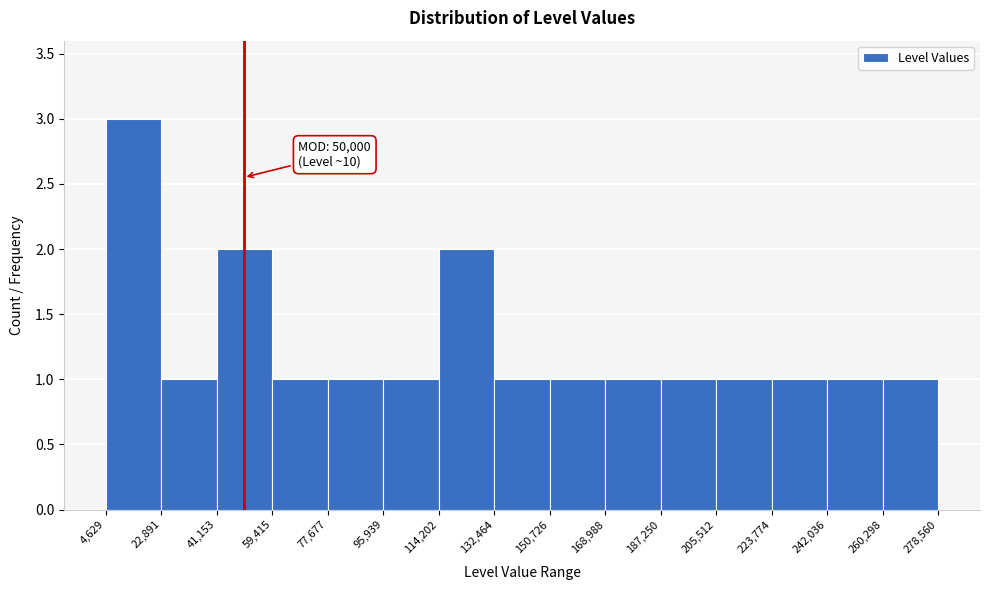

Over which range of the x-axis is the bar tallest?

4,629 to 22,891